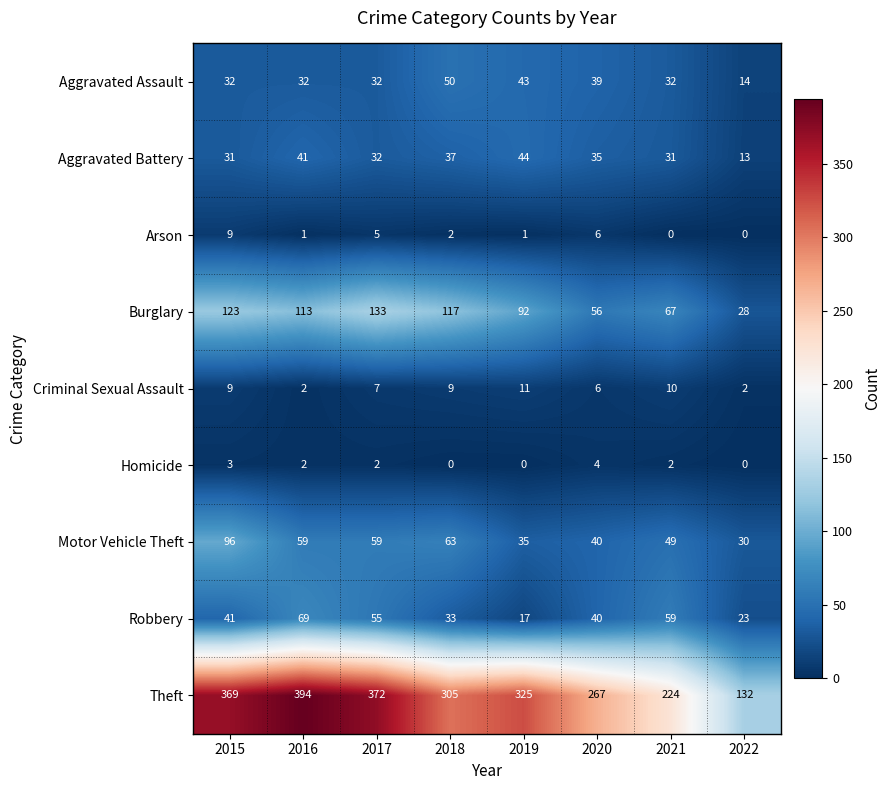

Which series changed the most between 2015 and 2019?

Motor Vehicle Theft